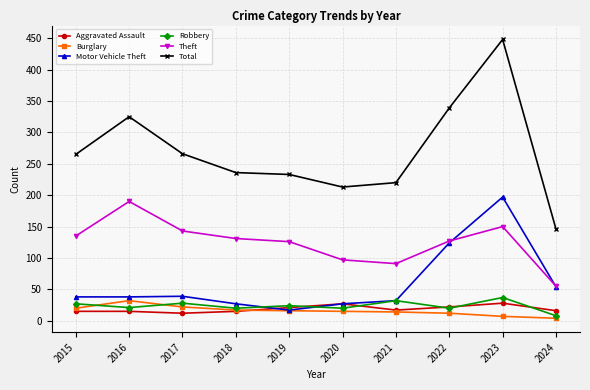

At how many categories does at least one series exceed 167?

9